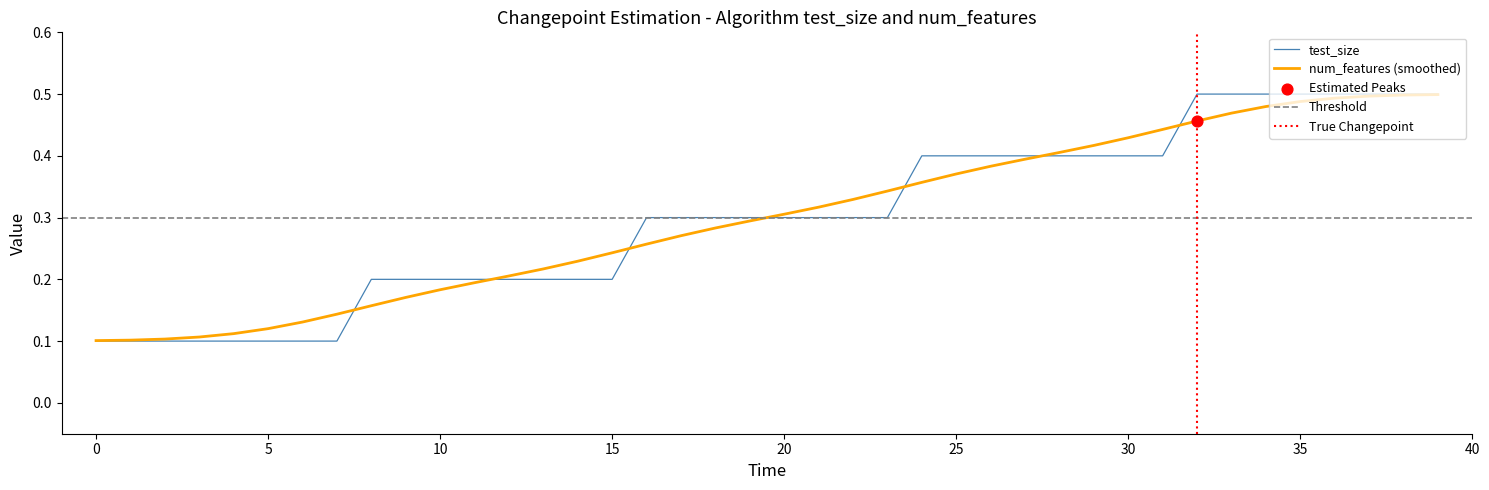

Between 8 and 19, which is larger?

19